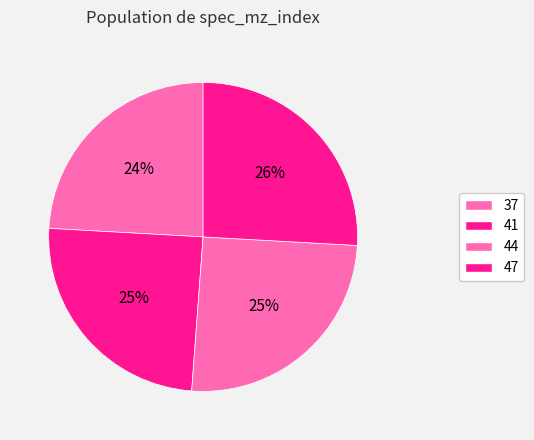

What percentage is the 41 slice, to the nearest percent?

25%